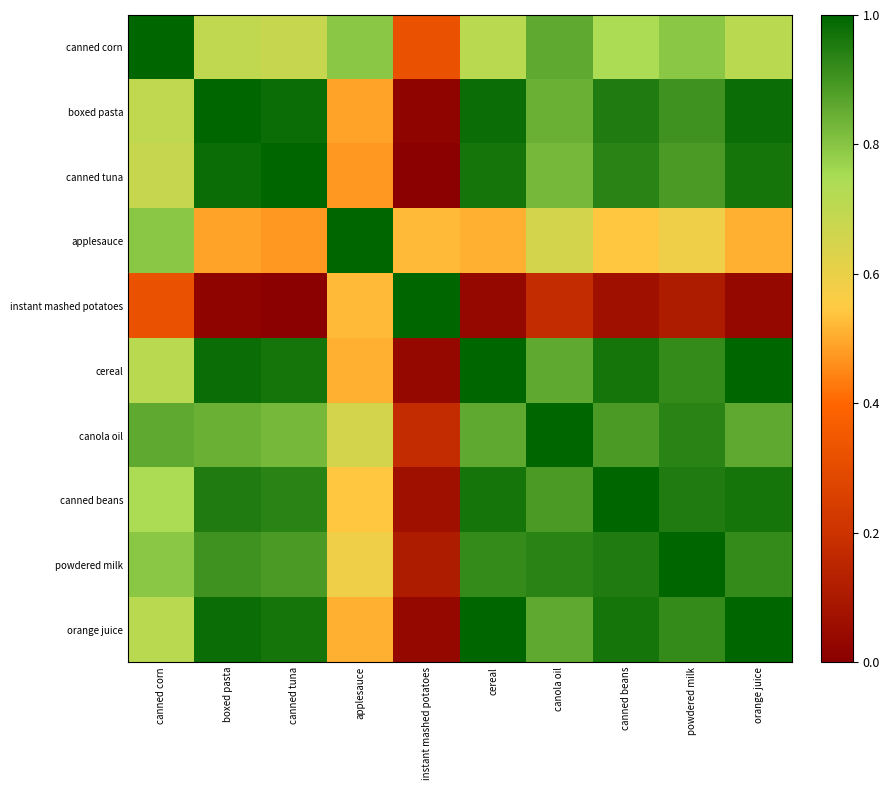

Rank the series at canned tuna from highest to lowest value.

canned tuna, boxed pasta, cereal, orange juice, canned beans, powdered milk, canola oil, canned corn, applesauce, instant mashed potatoes